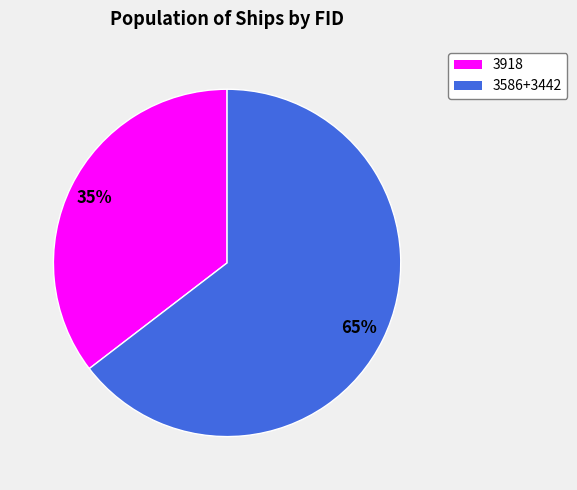

To the nearest percent, what is the average slice percentage?

50%